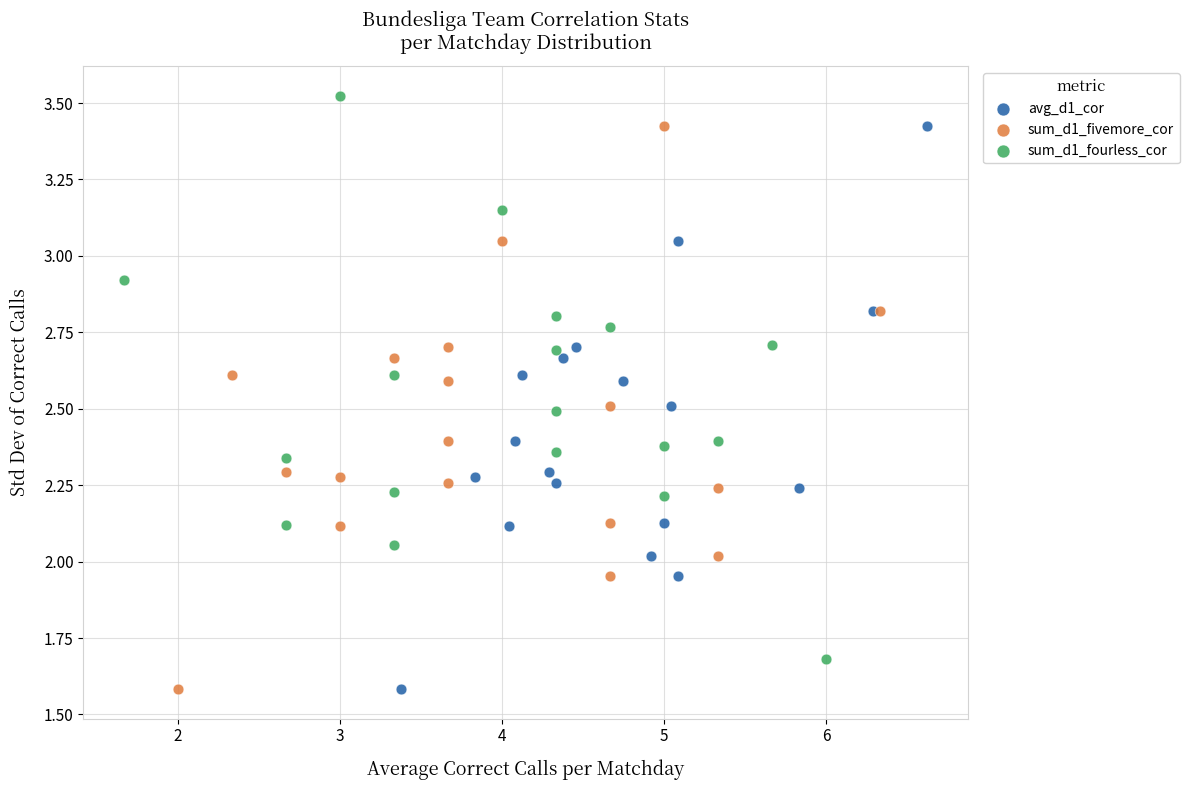

Which series contains the highest Y value?

sum_d1_fourless_cor